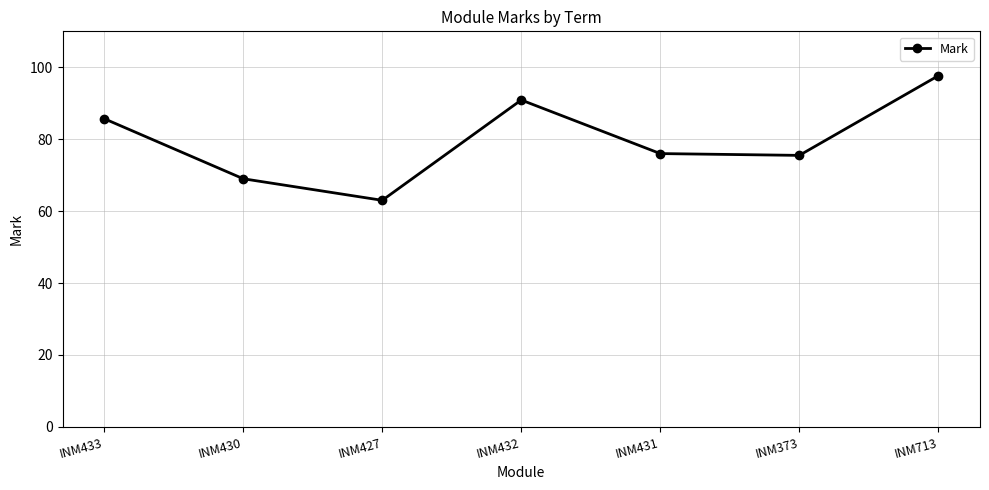

Approximately how many times larger is the value at INM427 compared to INM432?

0.7